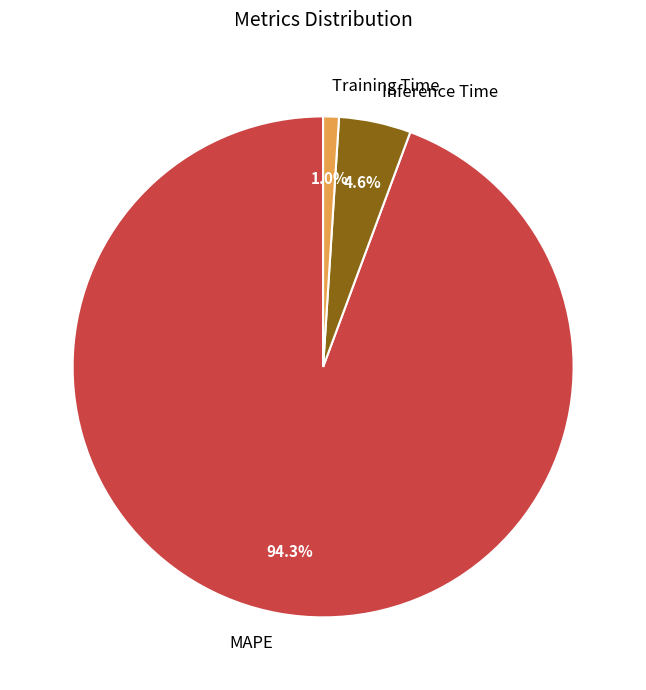

Between Inference Time and Training Time, which is larger?

Inference Time